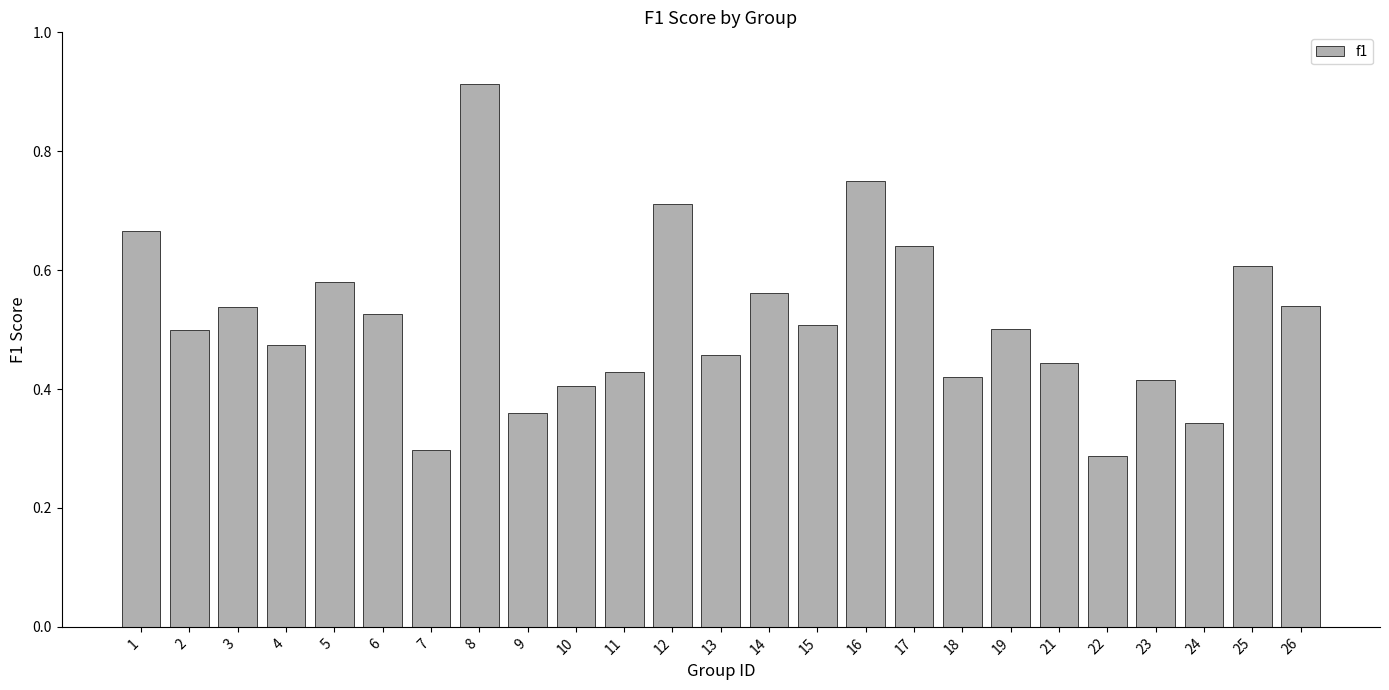

Between 22 and 8, which is larger?

8